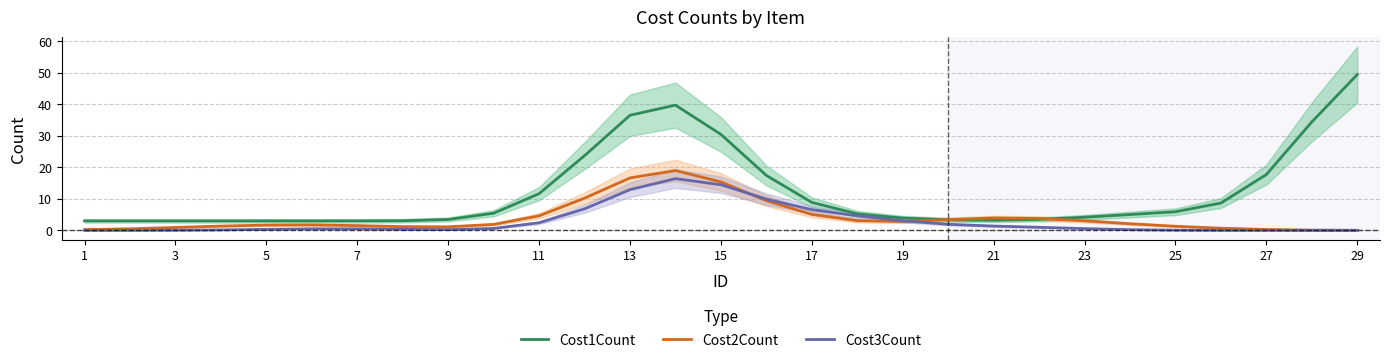

Is it true that Cost1Count equals 14.7 at 29?

False